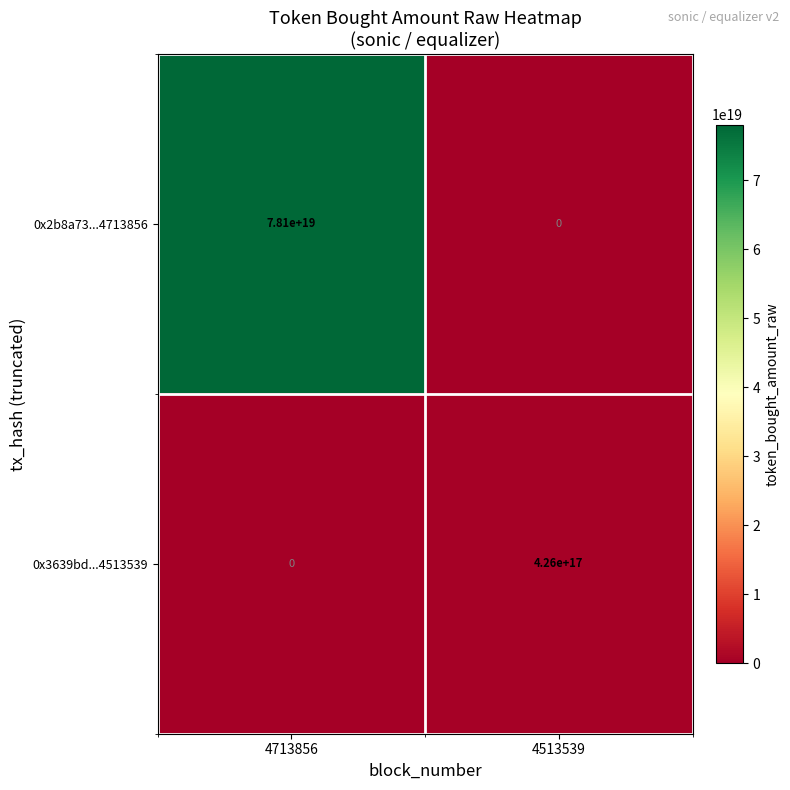

Where is 0x3639bd...4513539 nearest to the value 213000000000000000?

4713856